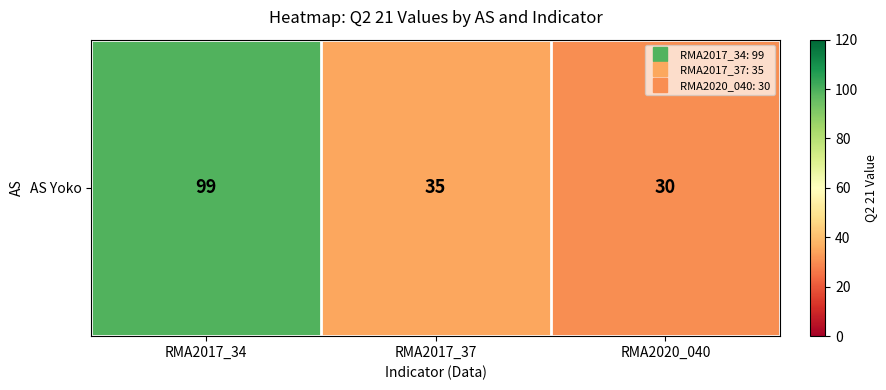

Which has a higher value, RMA2020_040 or RMA2017_34?

RMA2017_34